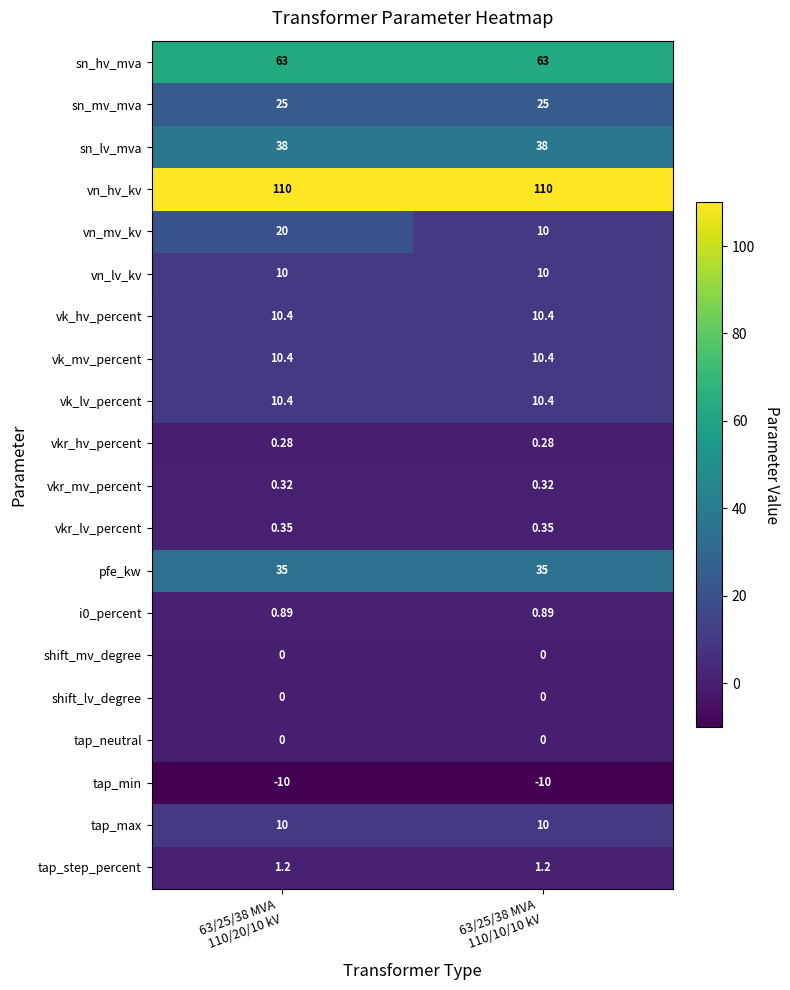

Which series has the largest total across all categories?

vn_hv_kv